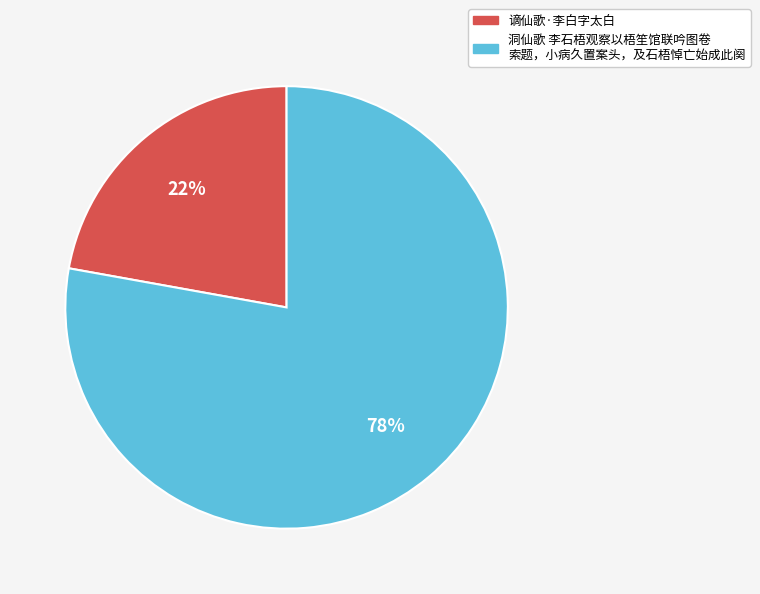

Combined, do 洞仙歌 李石梧观察以梧笙馆联吟图卷 索题，小病久置案头，及石梧悼亡始成此阕 and 谪仙歌·李白字太白 account for over 50%?

Yes